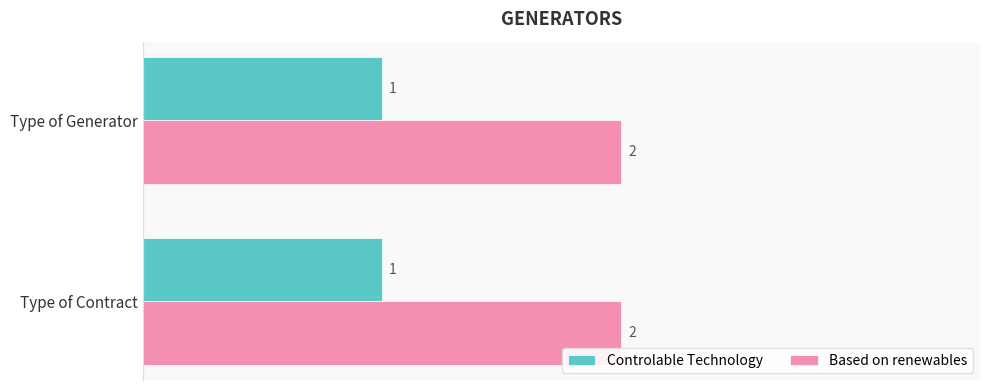

The Based on renewables series shows 2 at Type of Generator. True or false?

True